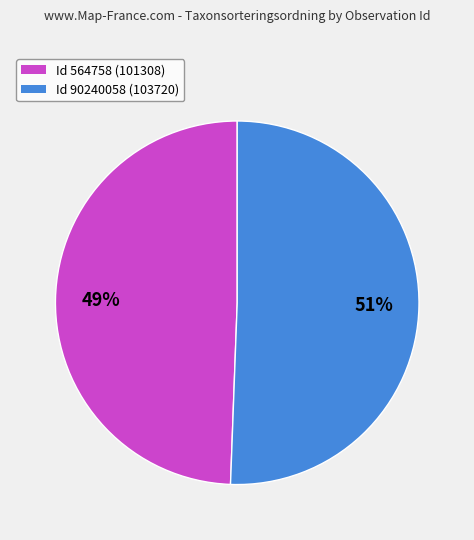

To the nearest percent, what portion does Id 564758 (101308) represent?

49%